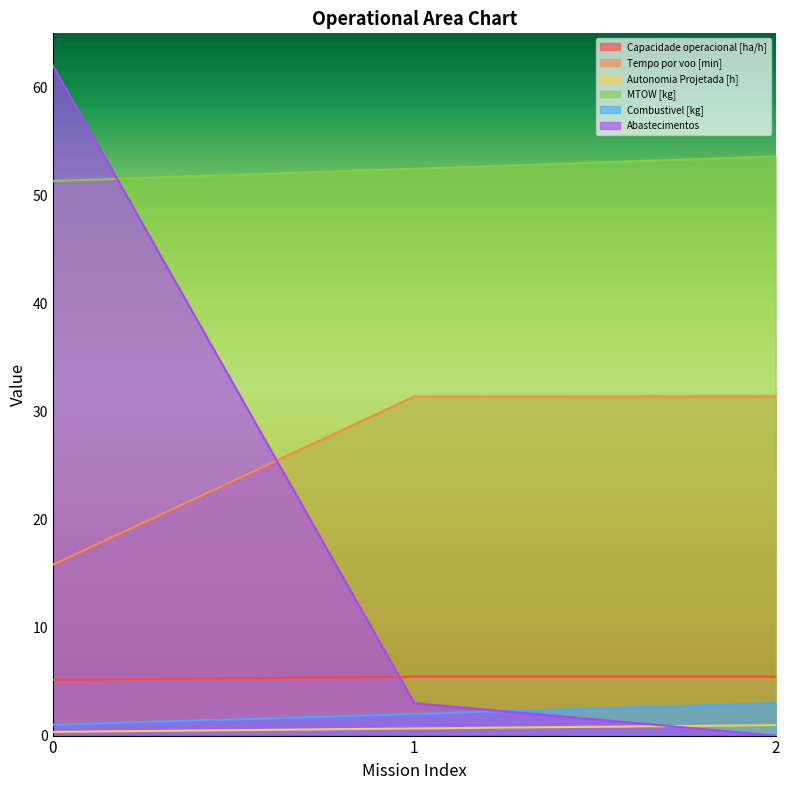

At which label is Combustivel [kg] closest to 2?

1